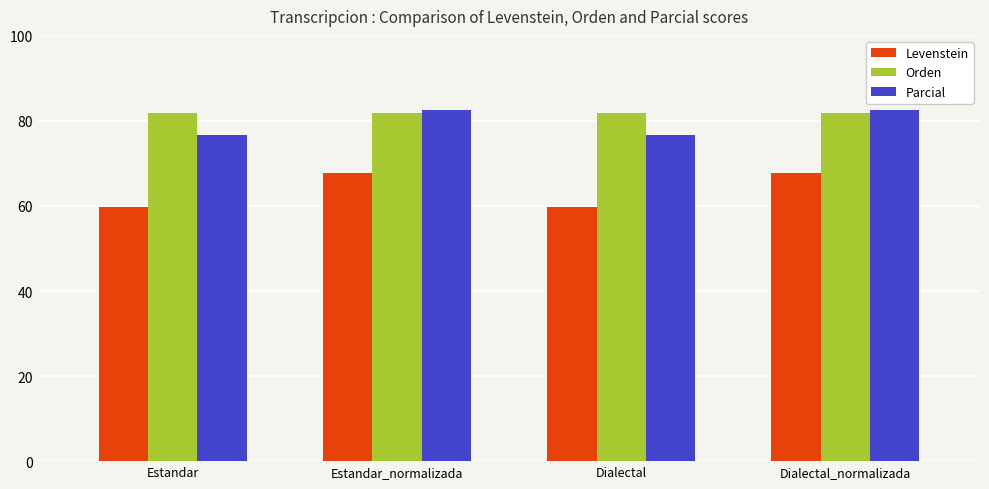

At Estandar, list the series in order from largest to smallest.

Orden, Parcial, Levenstein